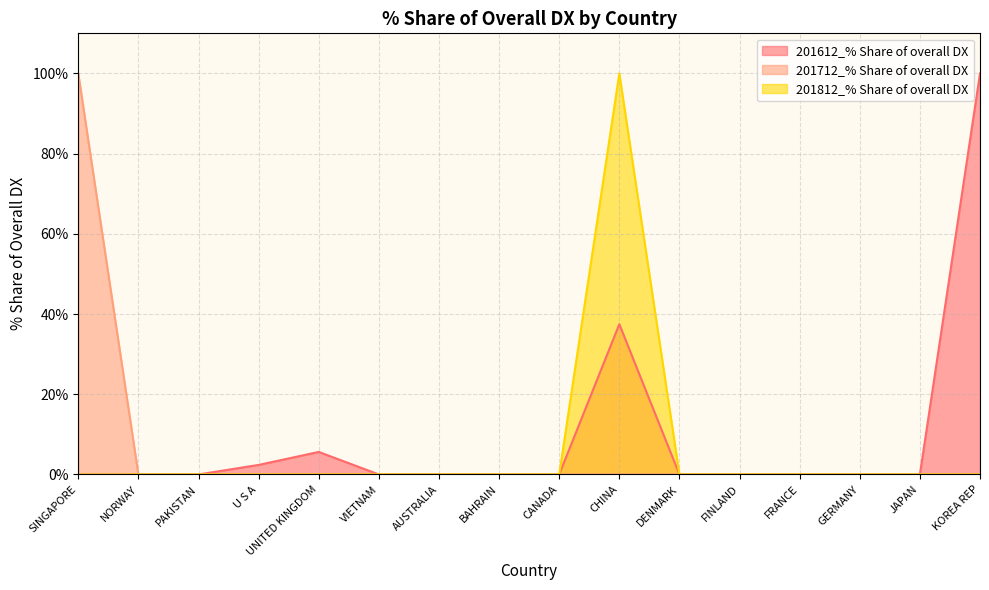

At which category is the sum across all series the highest?

CHINA